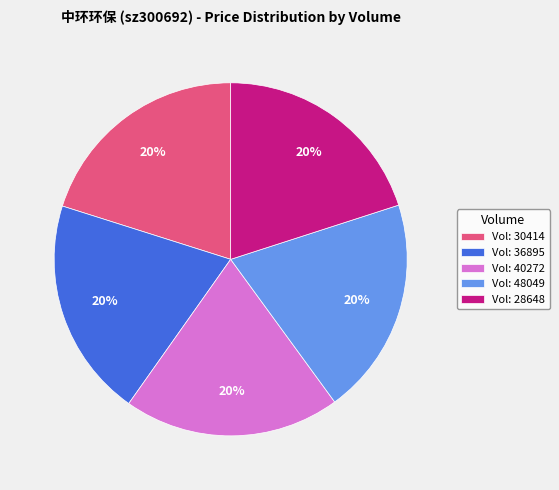

What is the ratio of the value at Vol: 30414 to the value at Vol: 48049?

1.0